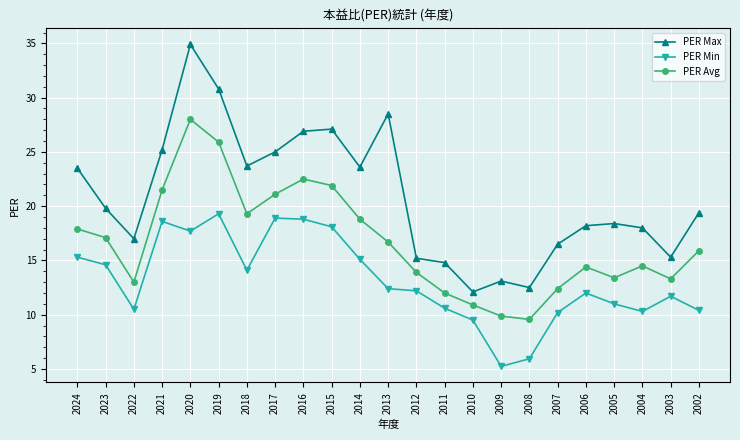

True or false: PER Max has a value of 18.4 at 2005.

True